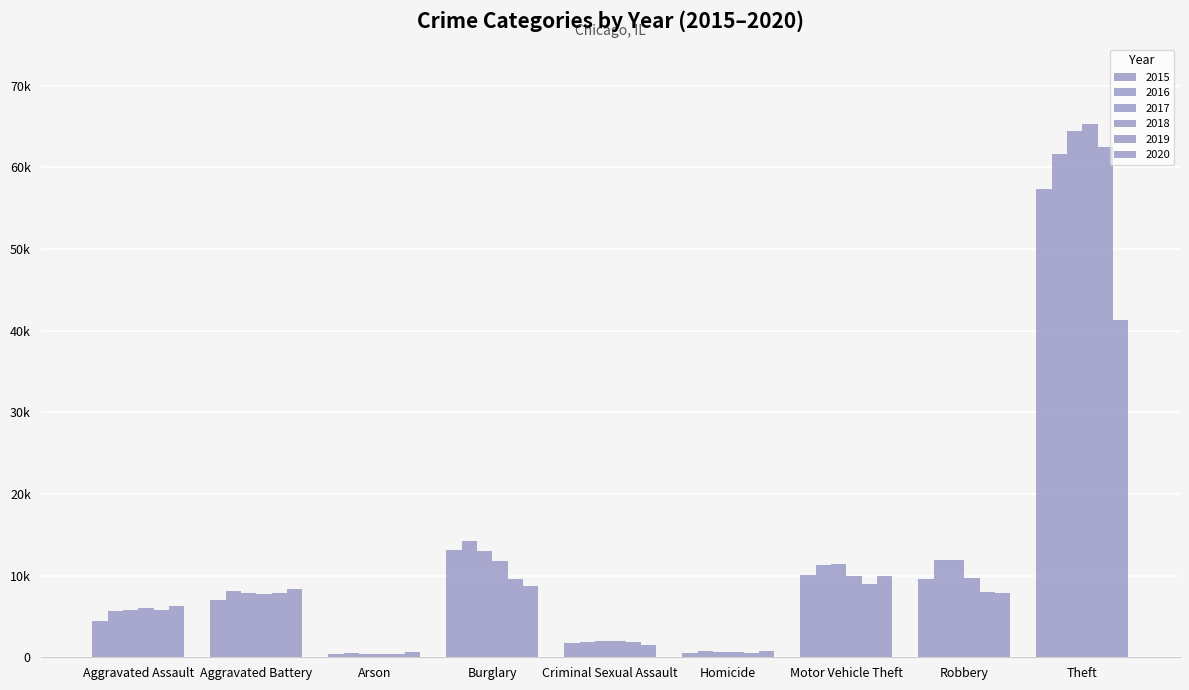

What is the approximate value of 2016 at Burglary, to the nearest 100?

14300